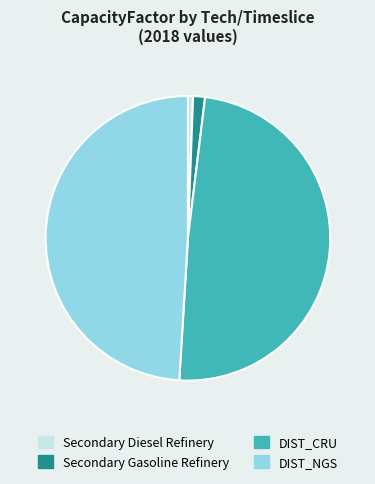

Is there any slice that represents more than half of the pie?

No